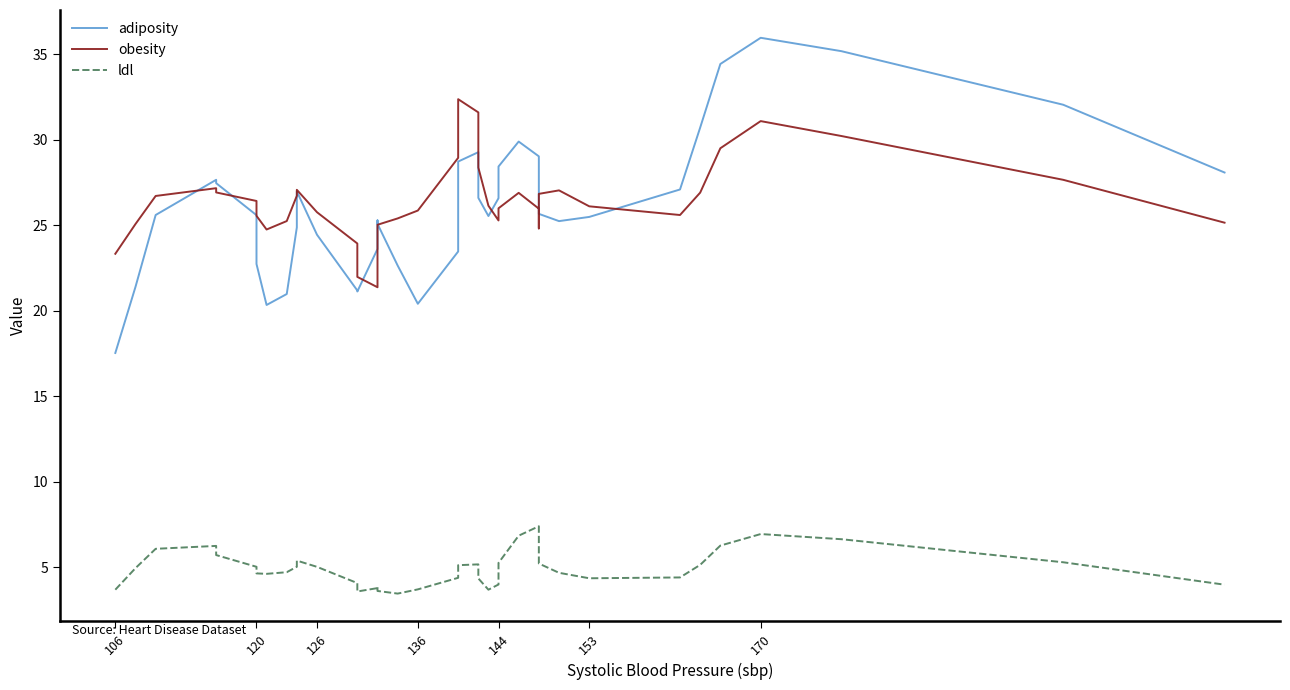

True or false: ldl and adiposity cross at least once.

False